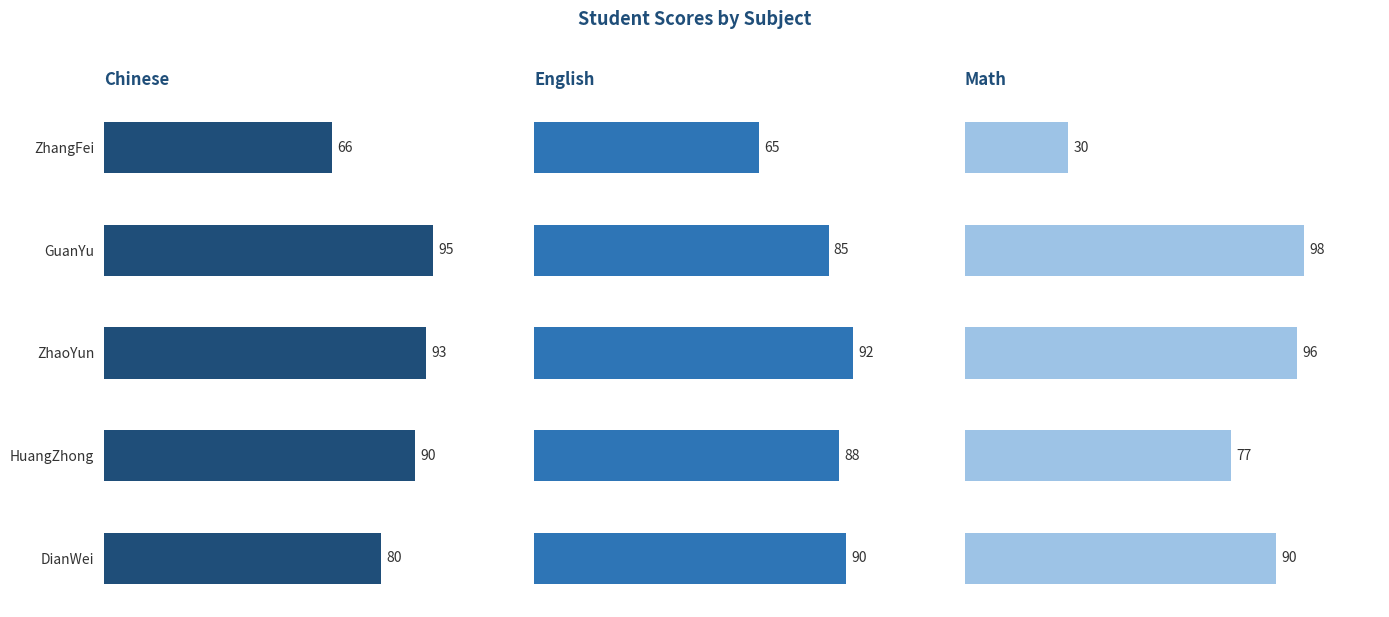

Reading right to left, what are all the values shown in this chart?

Chinese: 80	90	93	95	66
English: 90	88	92	85	65
Math: 90	77	96	98	30